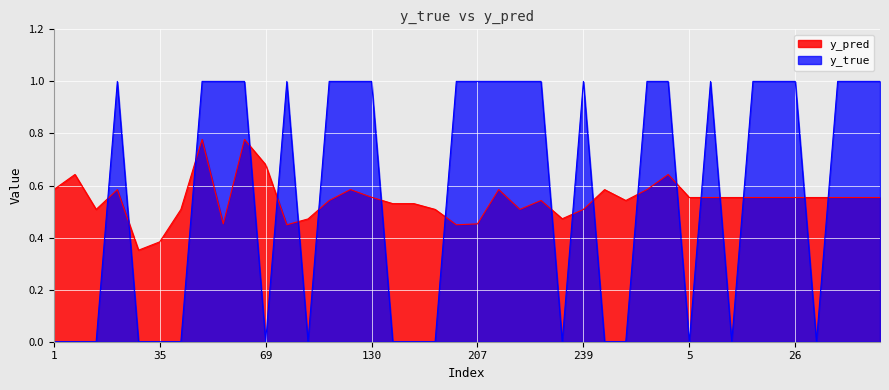

How many lines are shown in the chart?

2